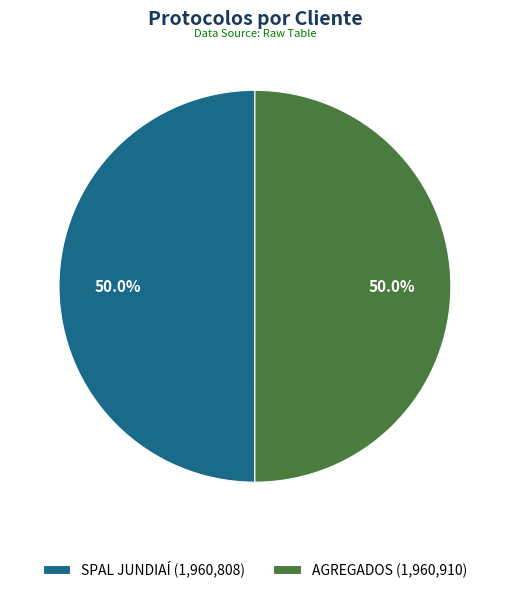

Count the number of slices in the pie.

2